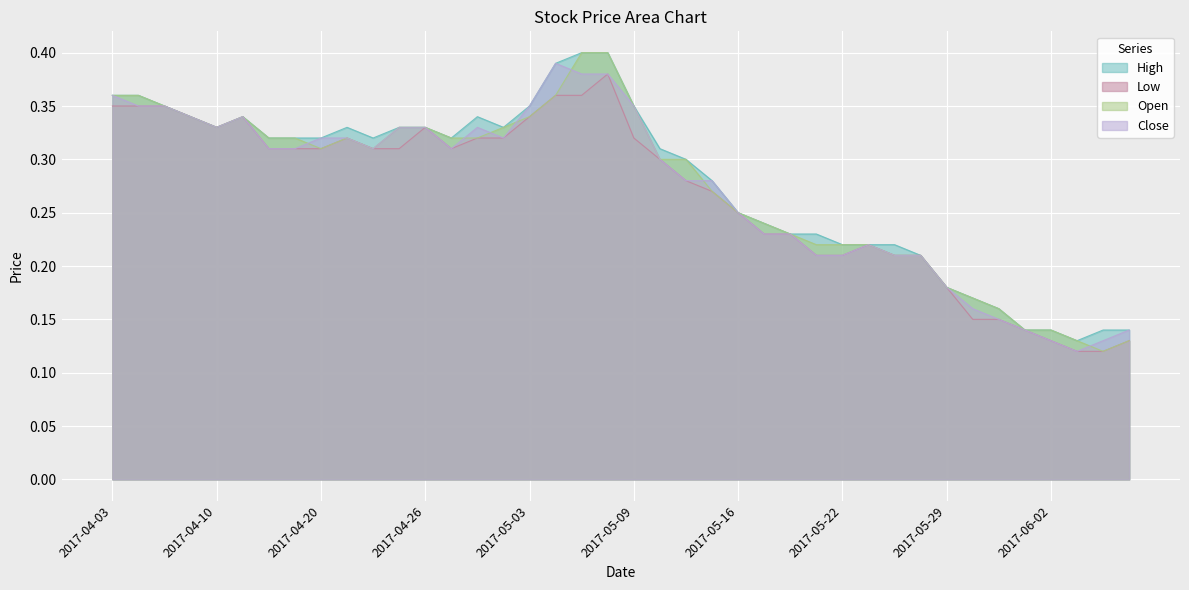

After their last crossing, which series has the higher values: Close or Open?

Close